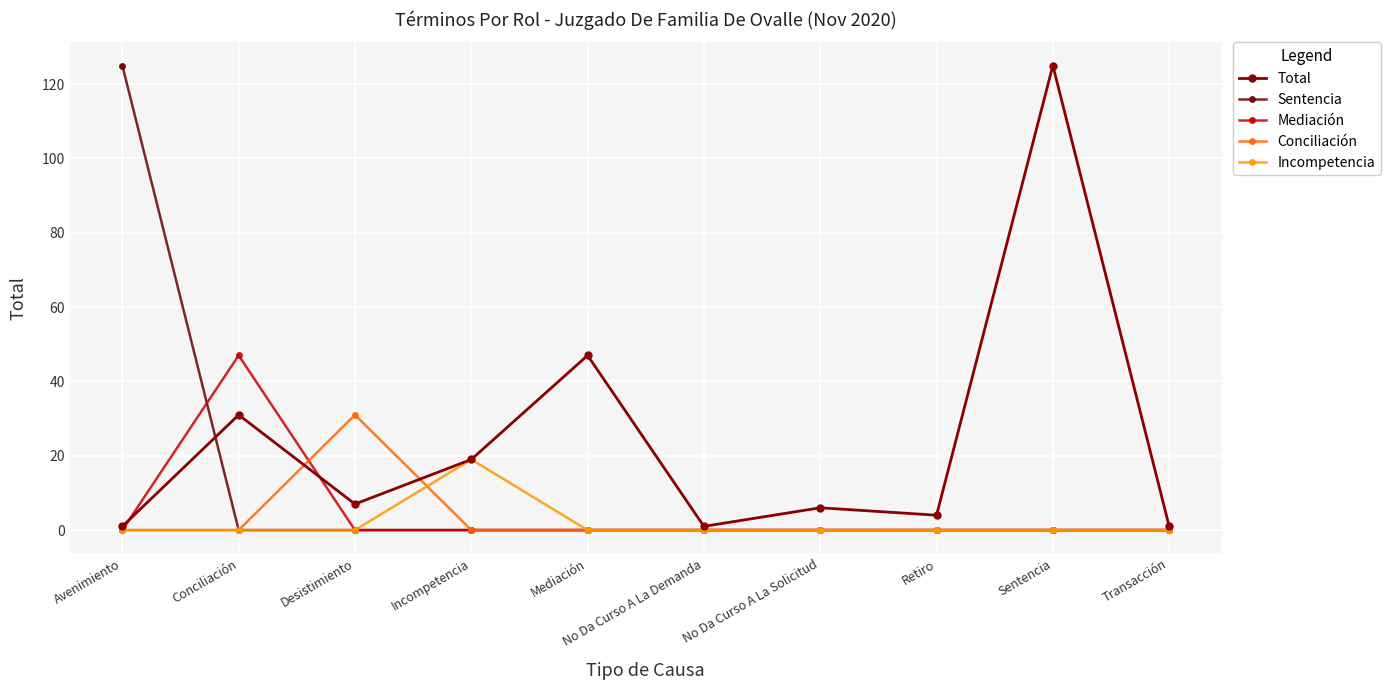

At which category does Conciliación reach its first local peak?

Desistimiento